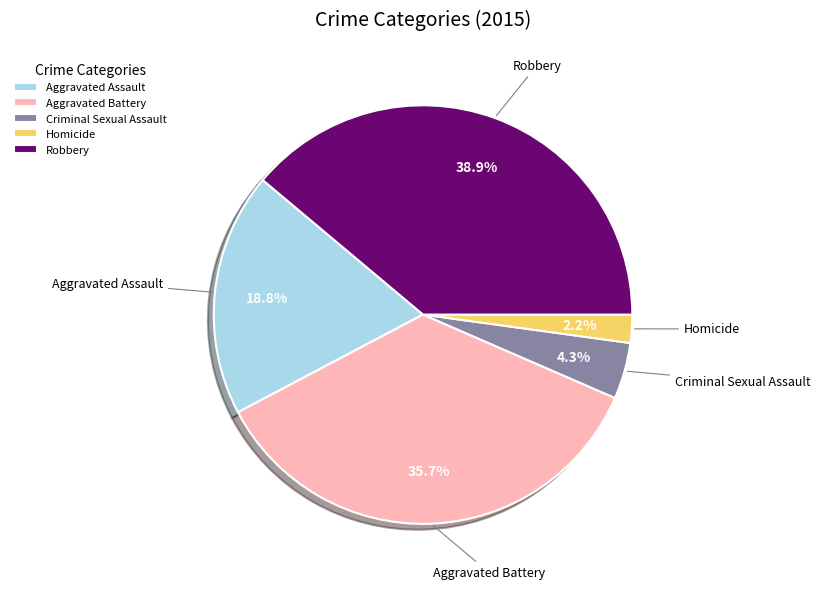

To the nearest percent, what is the difference between the Aggravated Assault and Homicide slice percentages?

17%